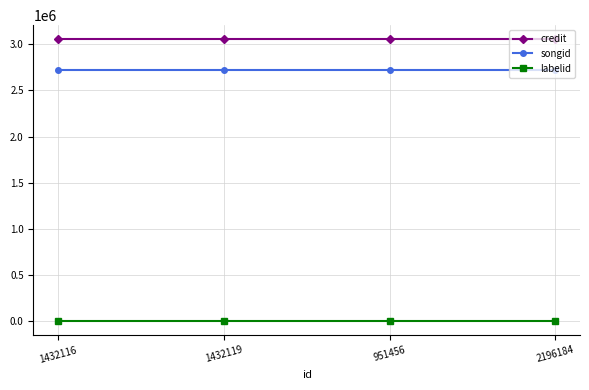

True or false: credit and labelid cross at least once.

False